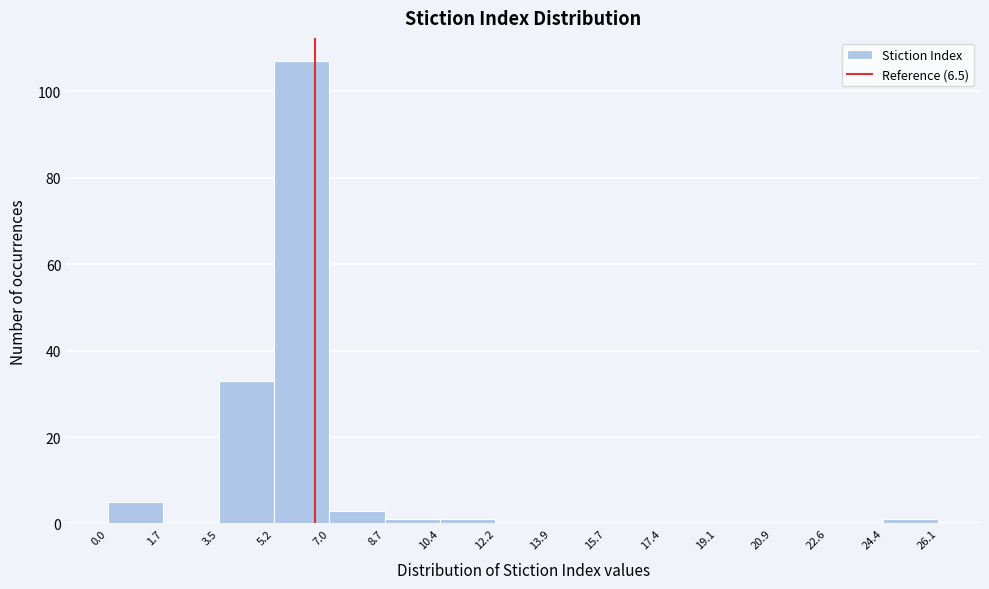

Over which range of the x-axis is the bar tallest?

5.2 to 7.0